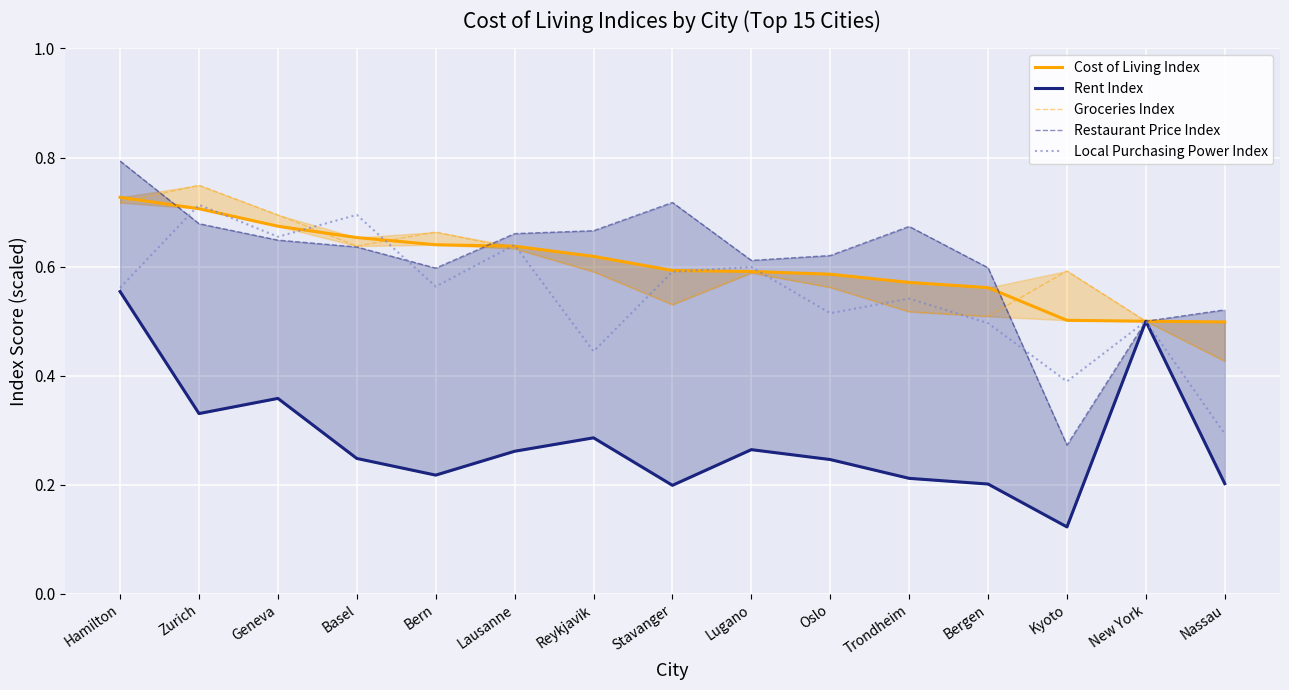

True or false: Groceries Index has more than 0 interior local peaks.

True